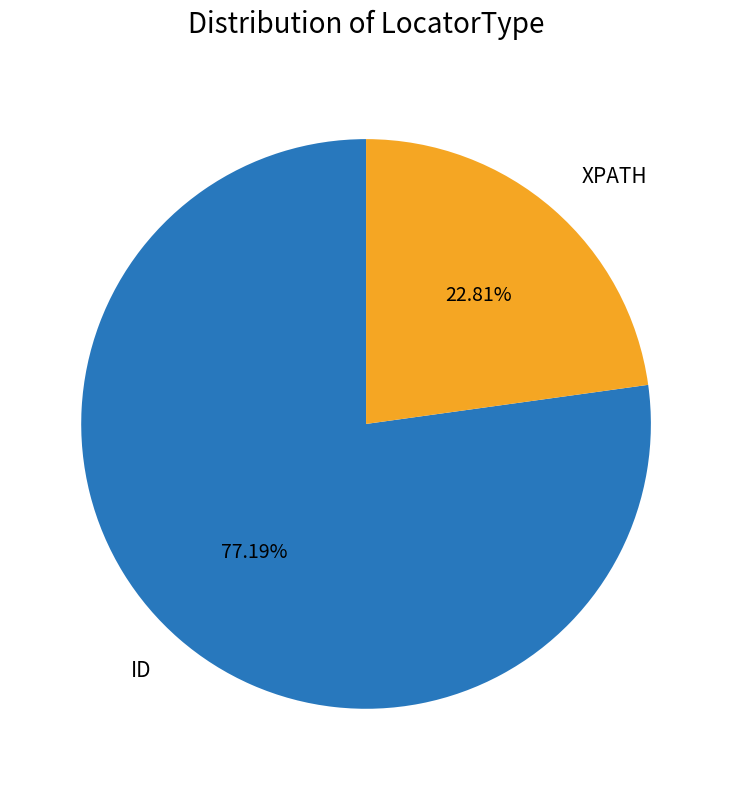

The ID slice represents 77% of the pie. True or false?

True